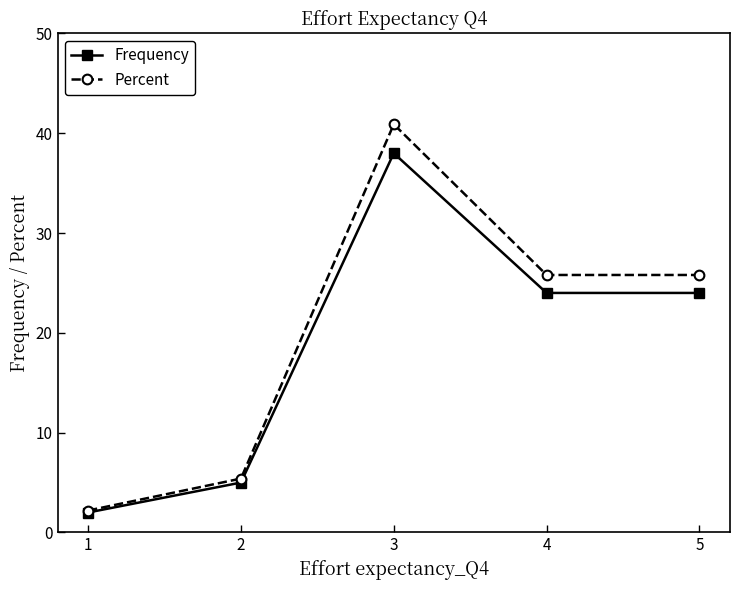

Is it true that Percent equals 5.2 at 4?

False